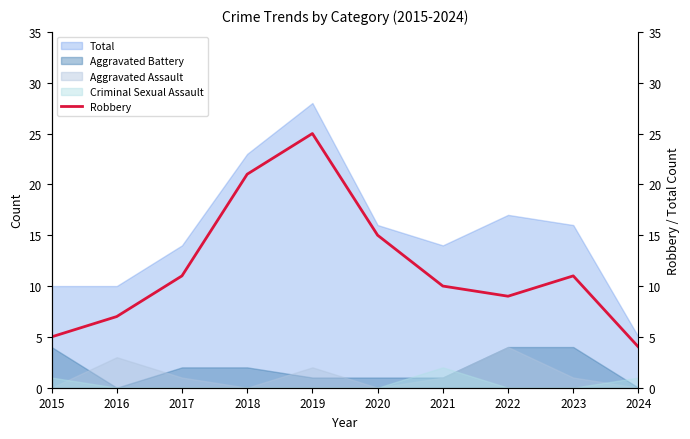

Where is the first local maximum?

2019